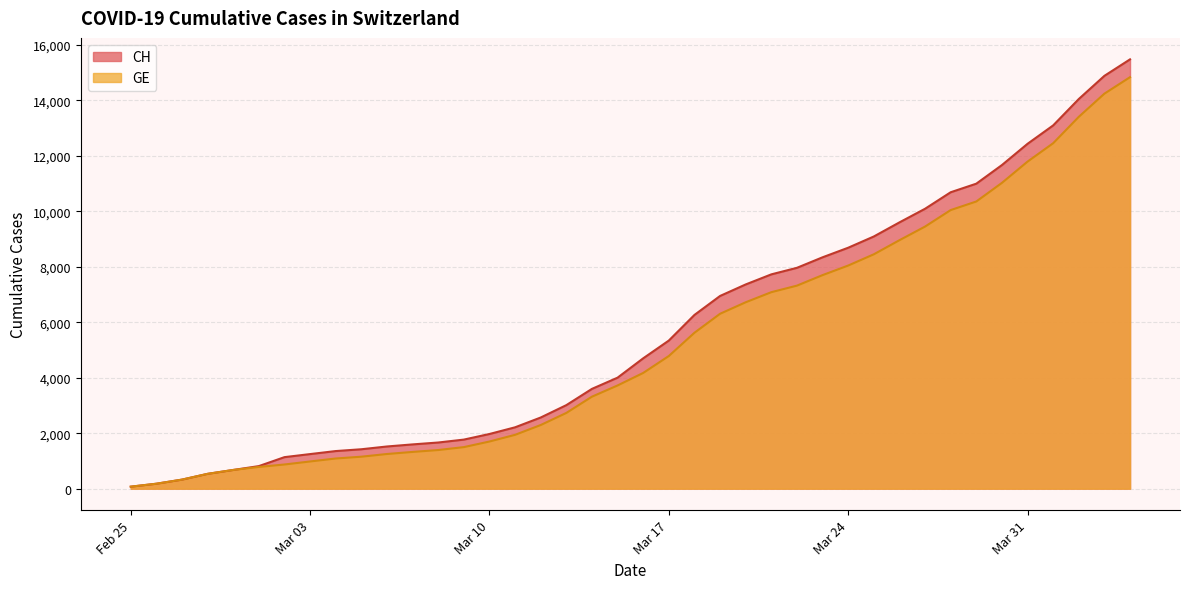

Reading left to right, extract all data points from this chart.

CH: 72	178	326	534	674	813	1136	1246	1355	1420	1520	1595	1663	1768	1970	2211	2564	3010	3596	4000	4697	5337	6260	6944	7359	7722	7958	8337	8682	9087	9595	10086	10681	10990	11661	12427	13090	14041	14876	15470
GE: 72	178	326	534	674	783	871	980	1087	1152	1249	1324	1392	1497	1699	1940	2293	2729	3315	3719	4170	4780	5618	6302	6717	7080	7316	7695	8040	8445	8953	9444	10039	10348	11019	11785	12448	13399	14234	14828